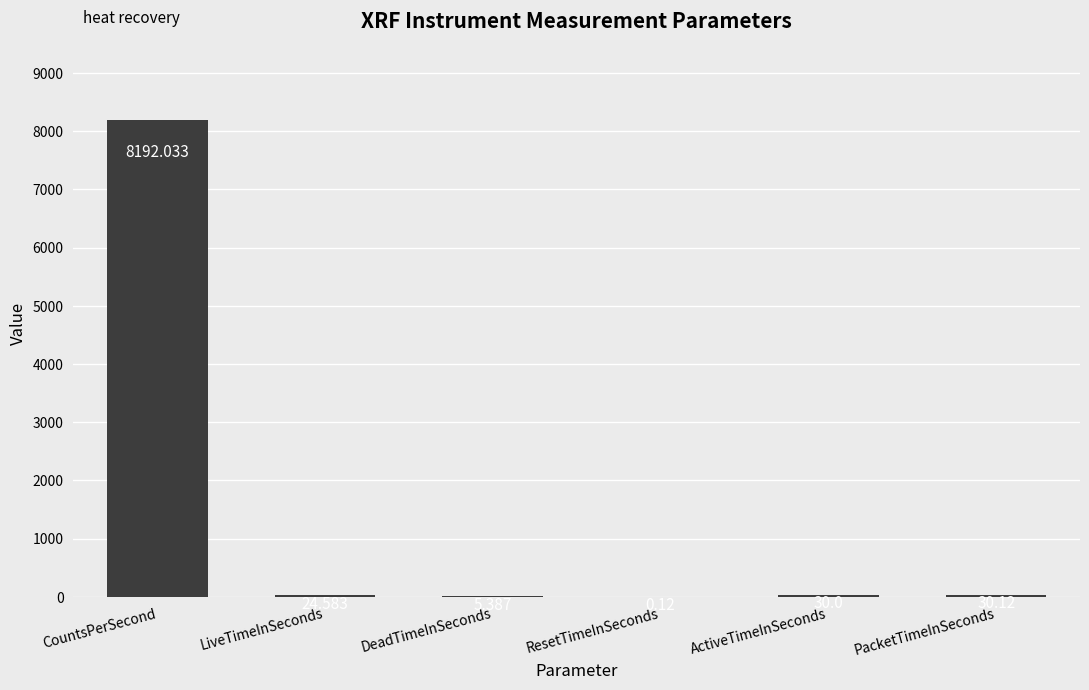

At which category does the chart reach its peak across all series?

CountsPerSecond